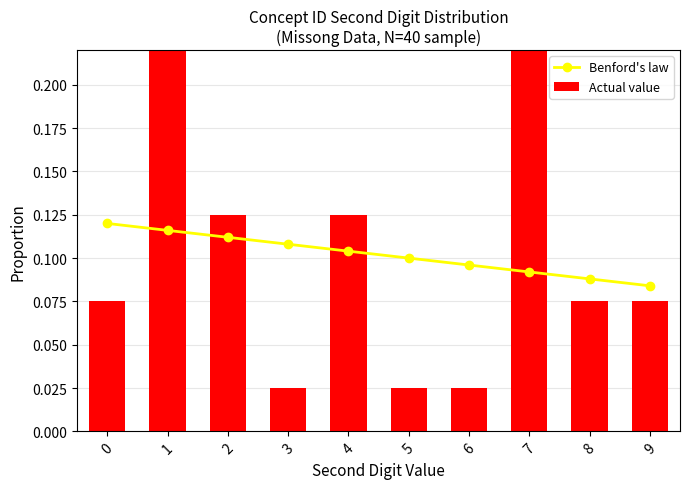

What is the average value of the Benford's law series?

0.1